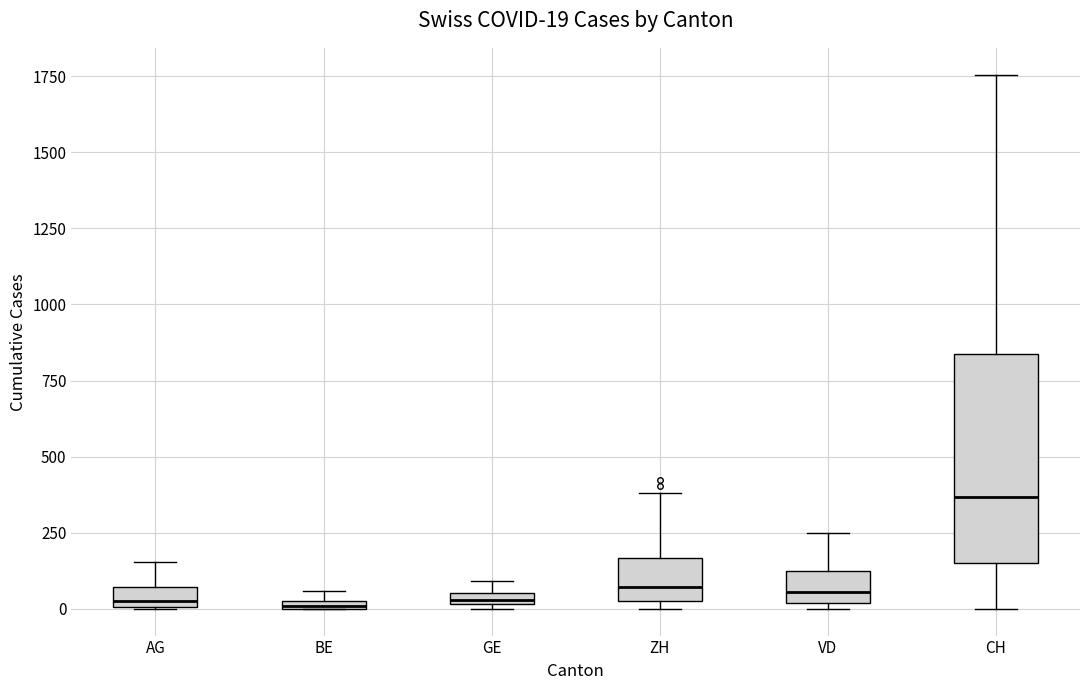

Which box has the highest median line?

CH